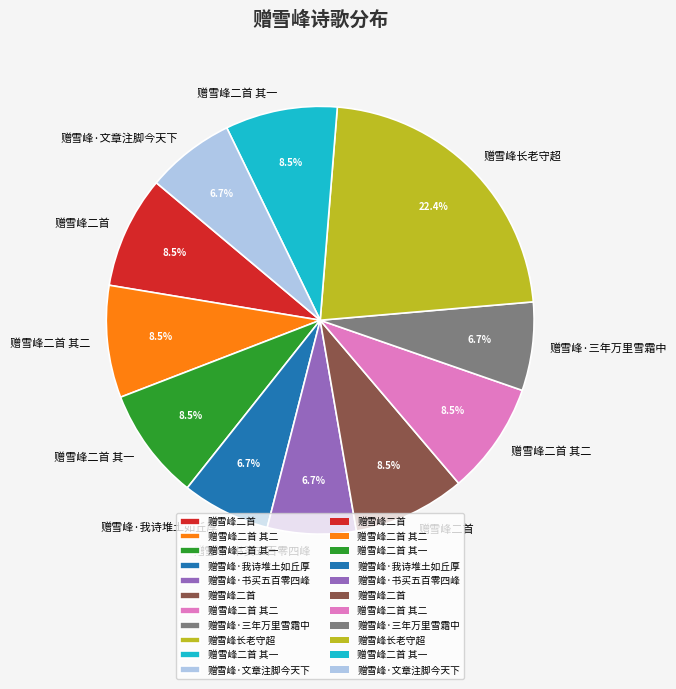

To the nearest percent, what is the difference between the largest and smallest slice percentages?

16%